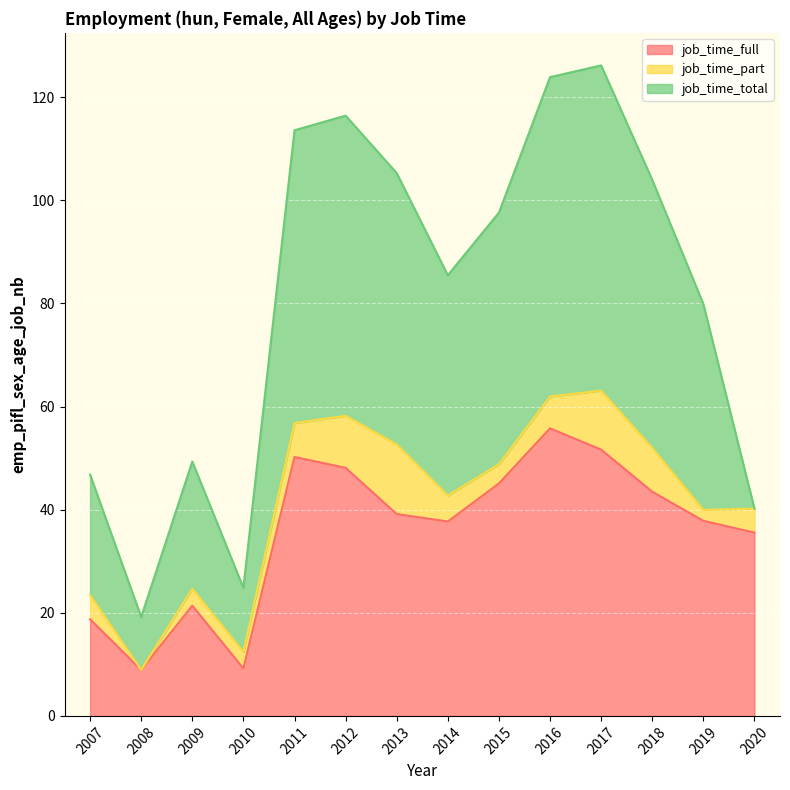

Reading left to right, extract all data points from this chart.

job_time_full: 2007=18.7	2008=8.9	2009=21.4	2010=9.2	2011=50.2	2012=48.1	2013=39.2	2014=37.7	2015=45.1	2016=55.8	2017=51.7	2018=43.5	2019=37.8	2020=35.6
job_time_part: 2007=4.7	2008=0.0	2009=3.3	2010=3.2	2011=6.6	2012=10.1	2013=13.5	2014=5.0	2015=3.7	2016=6.2	2017=11.4	2018=8.5	2019=2.1	2020=4.7
job_time_total: 2007=23.4	2008=10.2	2009=24.7	2010=12.4	2011=56.8	2012=58.2	2013=52.6	2014=42.7	2015=48.8	2016=61.9	2017=63.1	2018=52.0	2019=40.0	2020=0.0